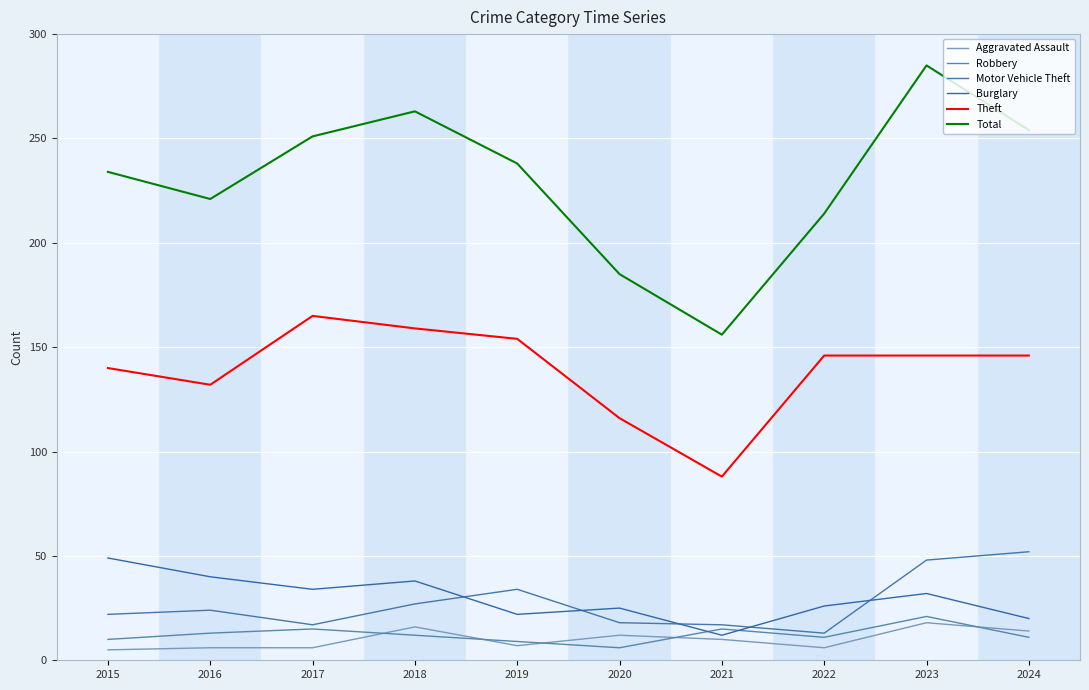

Does the chart display data point markers on the line(s)?

No